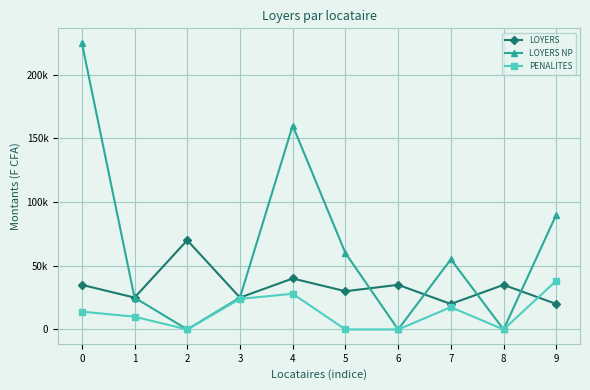

What are all the series names shown in the legend?

LOYERS, LOYERS NP, PENALITES